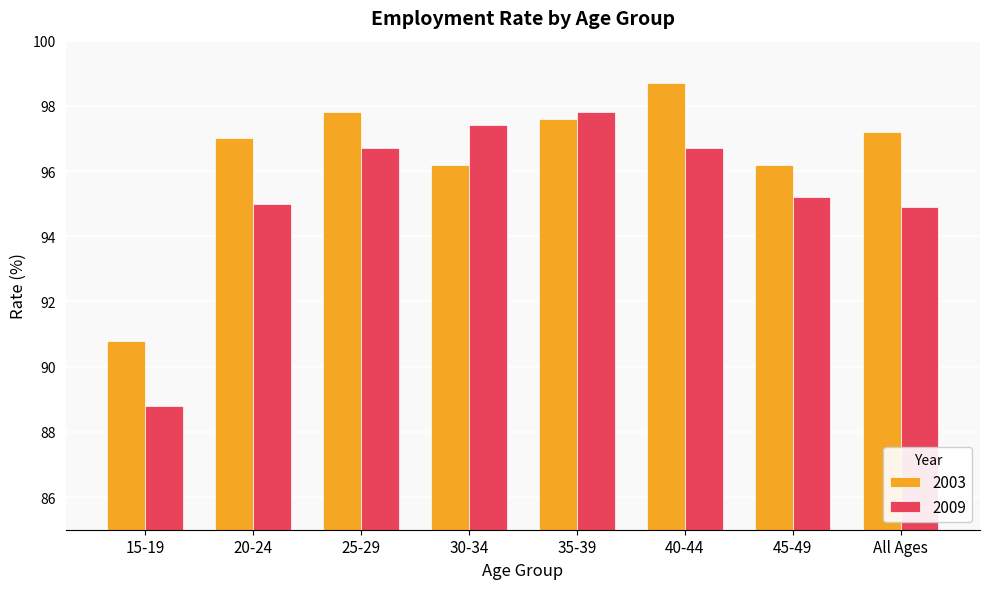

Rank the series by their maximum value, from highest to lowest.

2003, 2009